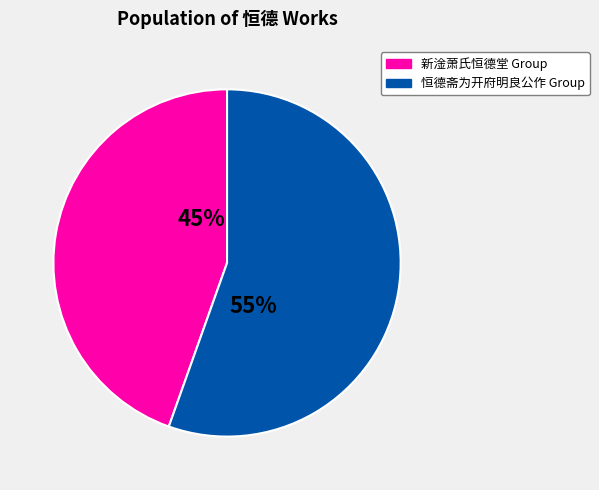

Which category has the smallest portion of the pie?

新淦萧氏恒德堂 Group